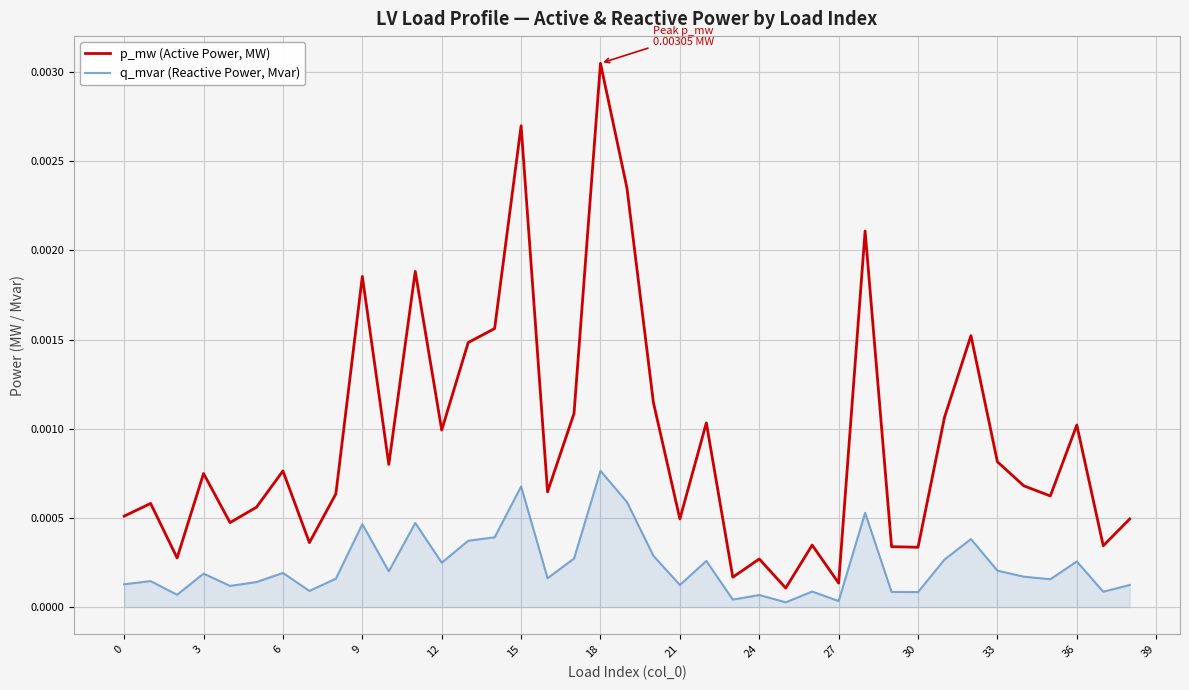

List the series in order of their overall mean, lowest first.

q_mvar (Reactive Power, Mvar), p_mw (Active Power, MW)